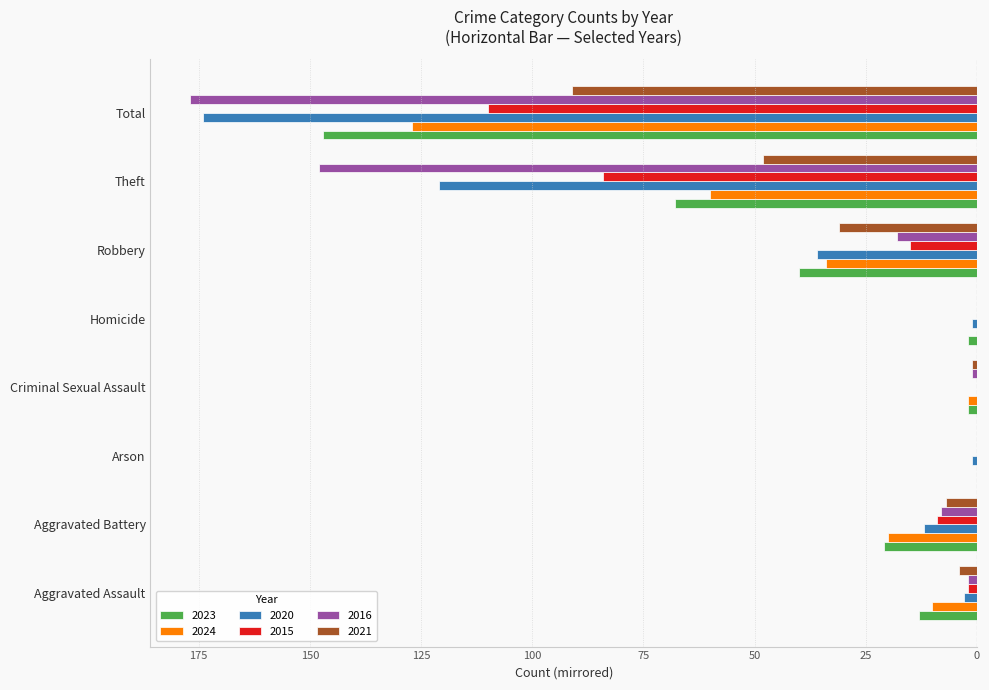

The value of 2015 at Aggravated Assault is -1. True or false?

False